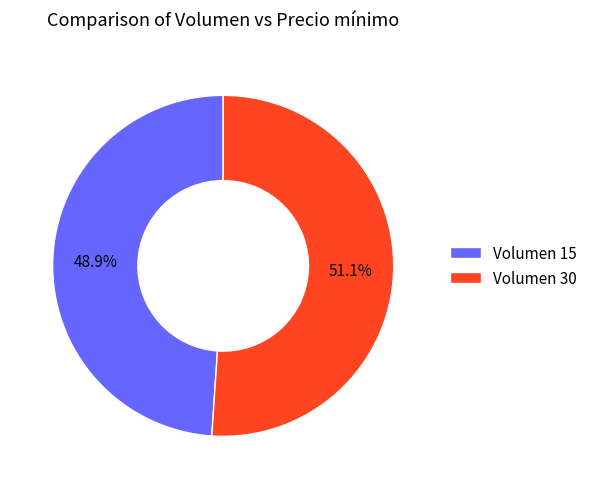

Is the sum of Volumen 15 and Volumen 30 greater than half?

Yes